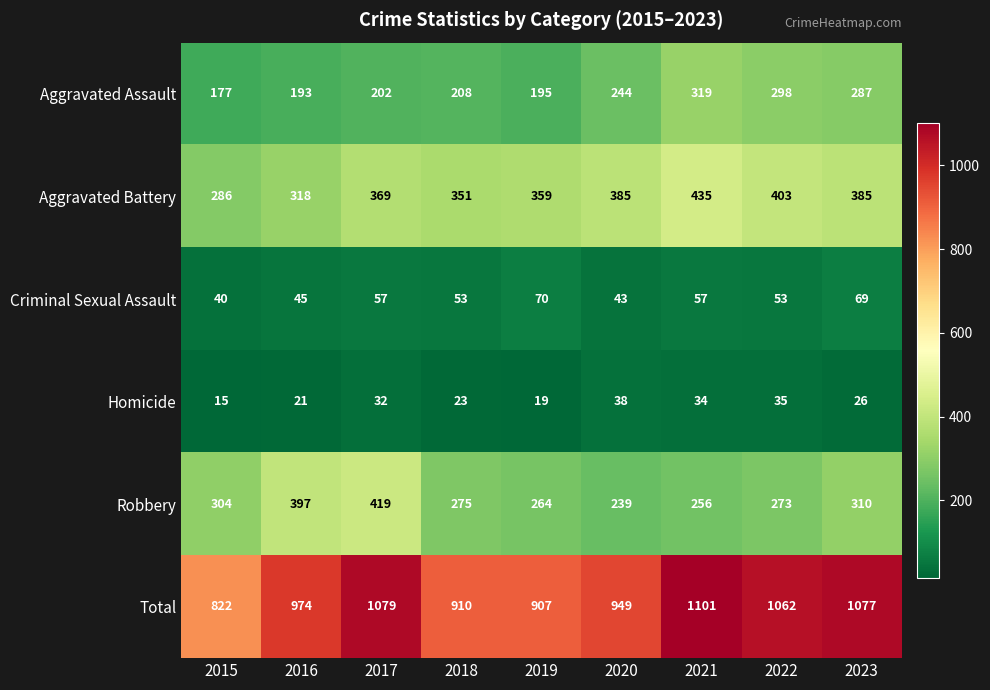

Which category has the highest value in the Aggravated Battery series?

2021